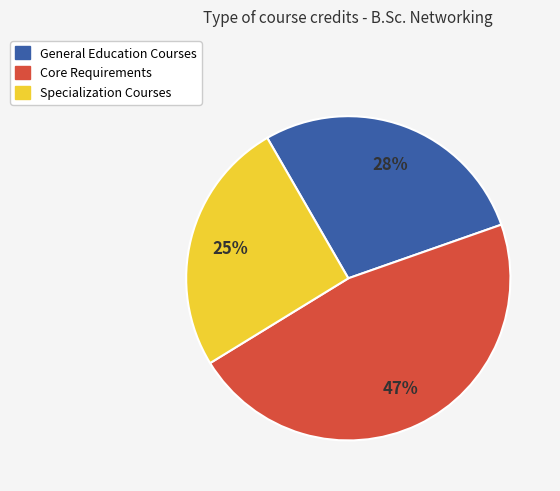

To the nearest percent, what is the average slice percentage?

33%